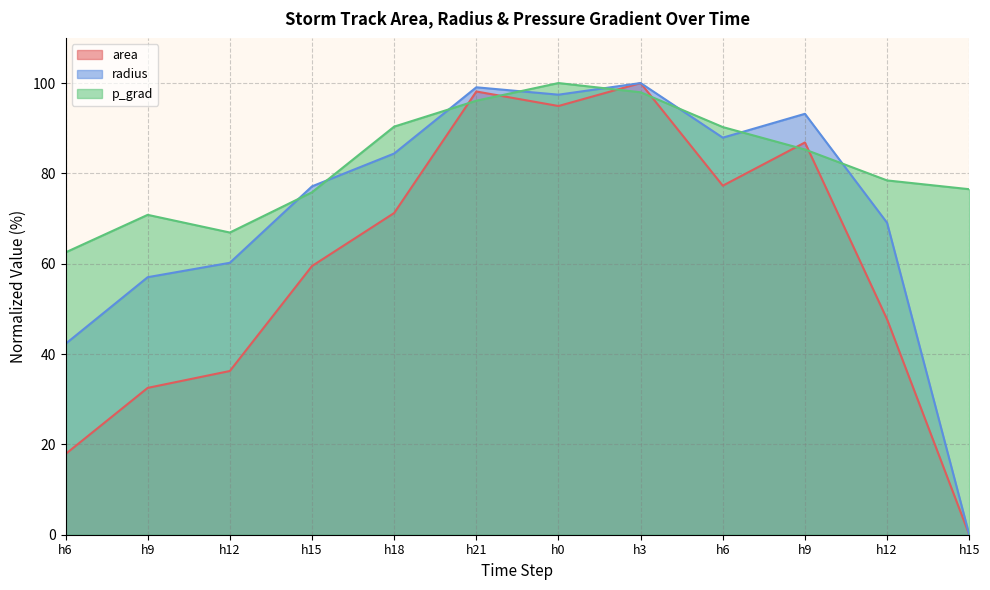

The p_grad series shows 137.3 at 4. True or false?

False